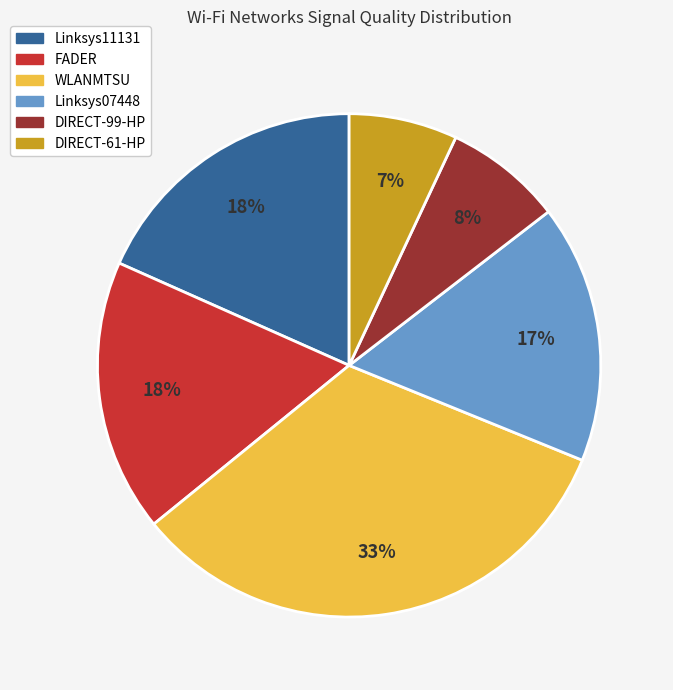

Count the number of slices in the pie.

6